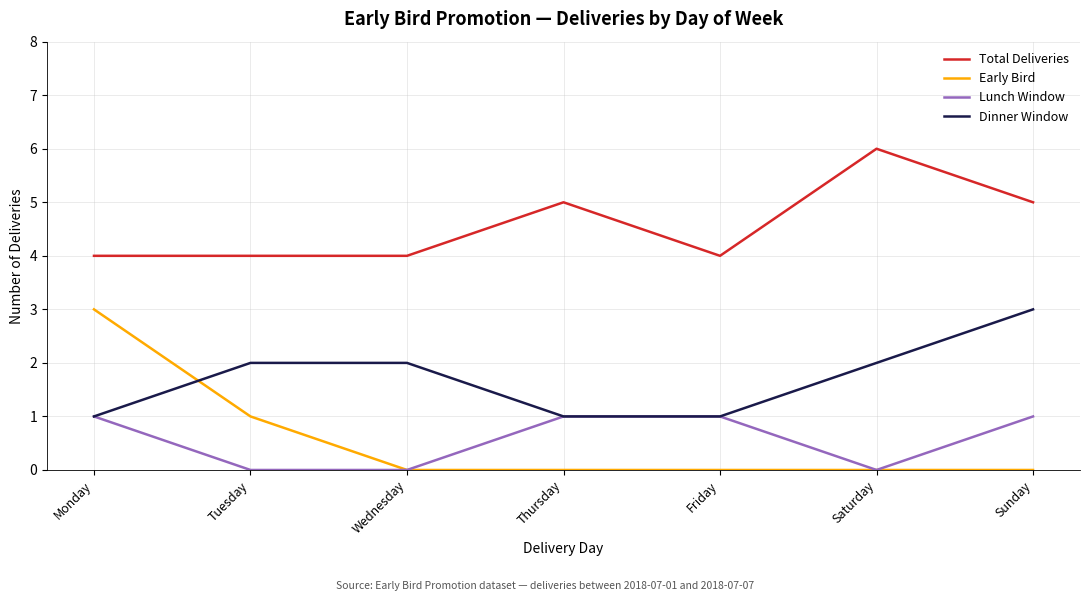

True or false: Lunch Window and Total Deliveries intersect in this chart.

False